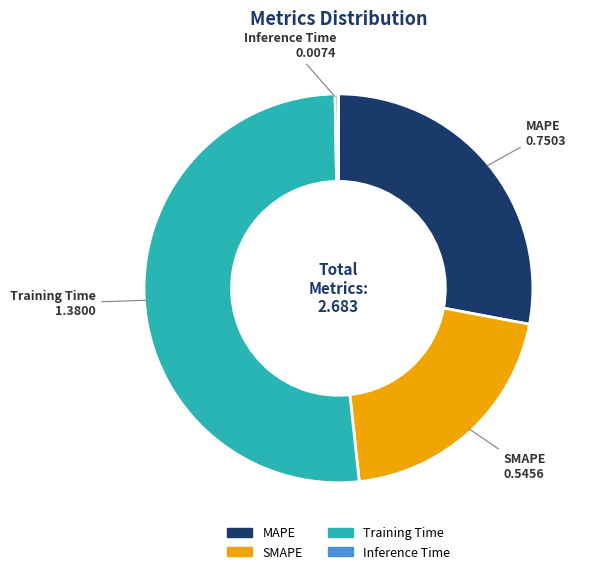

Does MAPE represent more than half of the total?

No